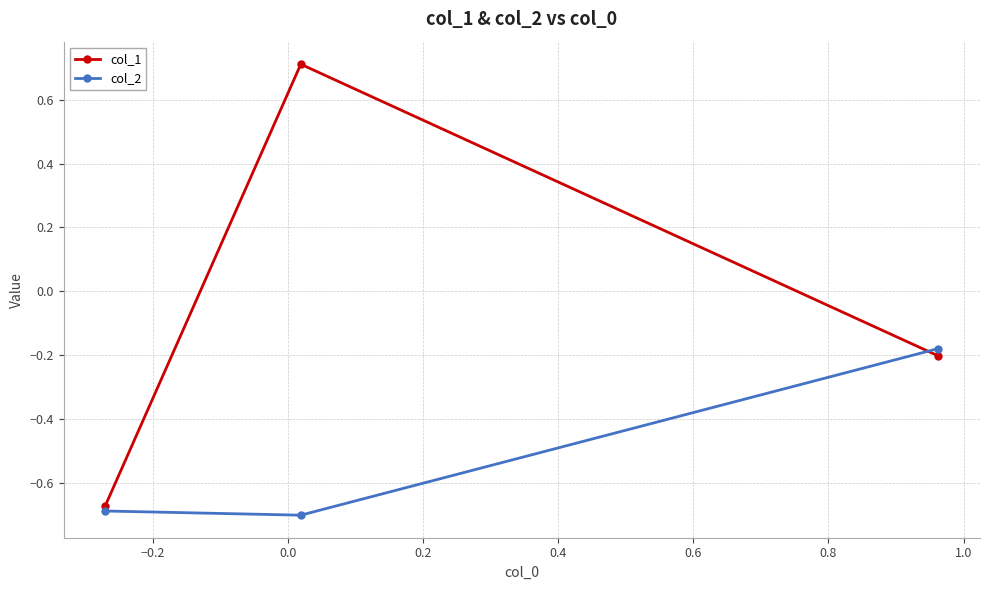

Which series has the largest total across all categories?

col_1